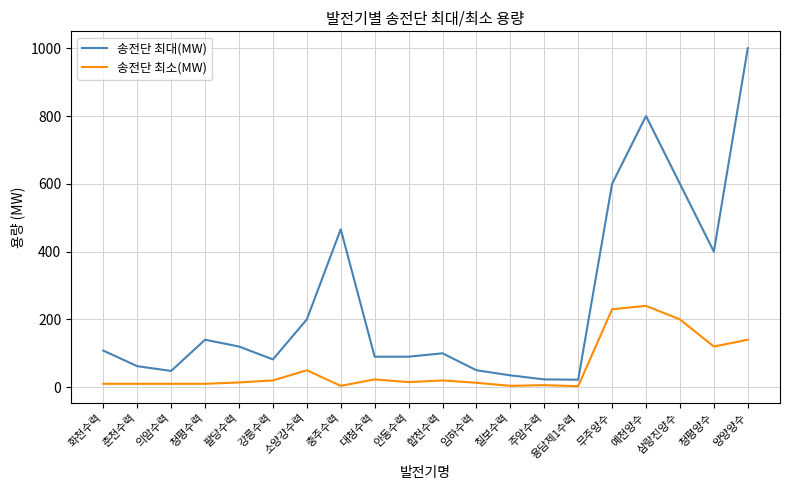

True or false: 송전단 최소(MW) has a value of 10 at 청평수력.

True